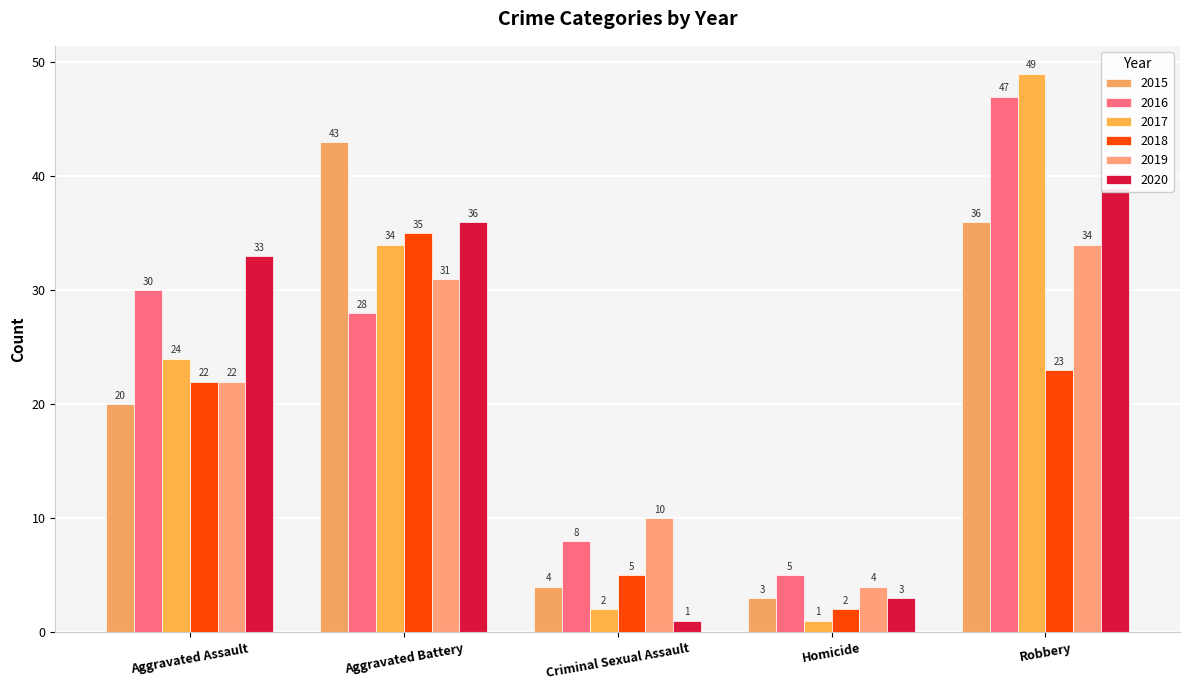

What are all the series names shown in the legend?

2015, 2016, 2017, 2018, 2019, 2020